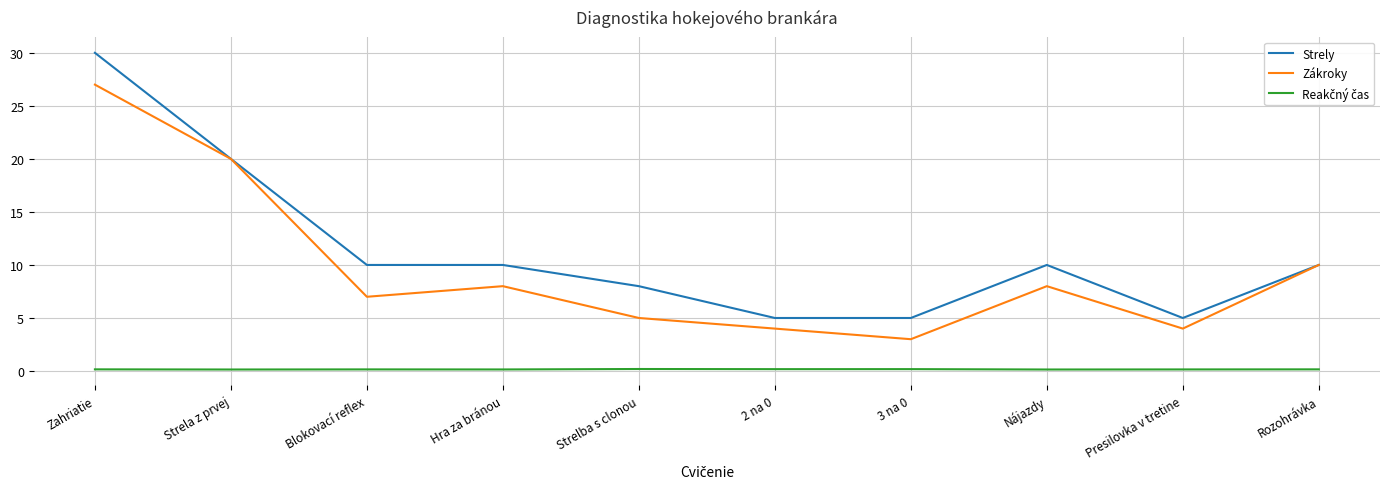

At which category is the sum across all series the highest?

Zahriatie